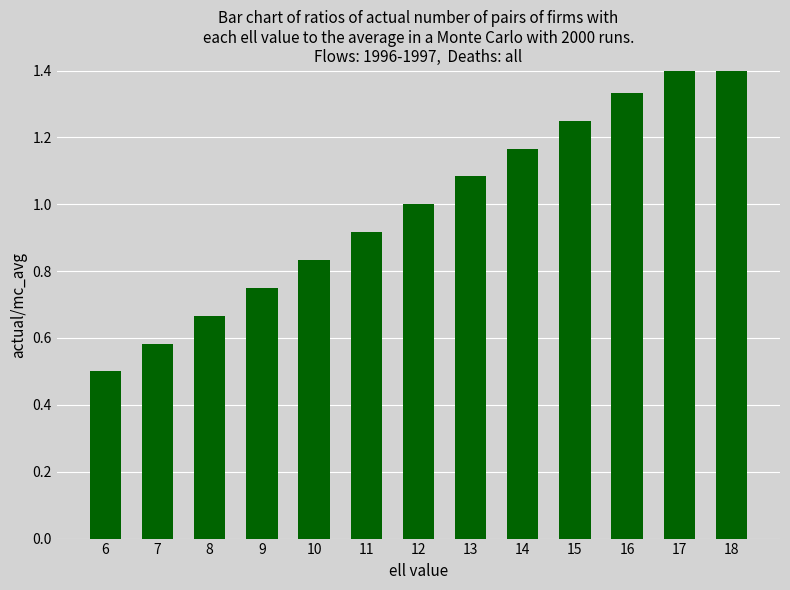

Where is the data nearest to the value 1?

12